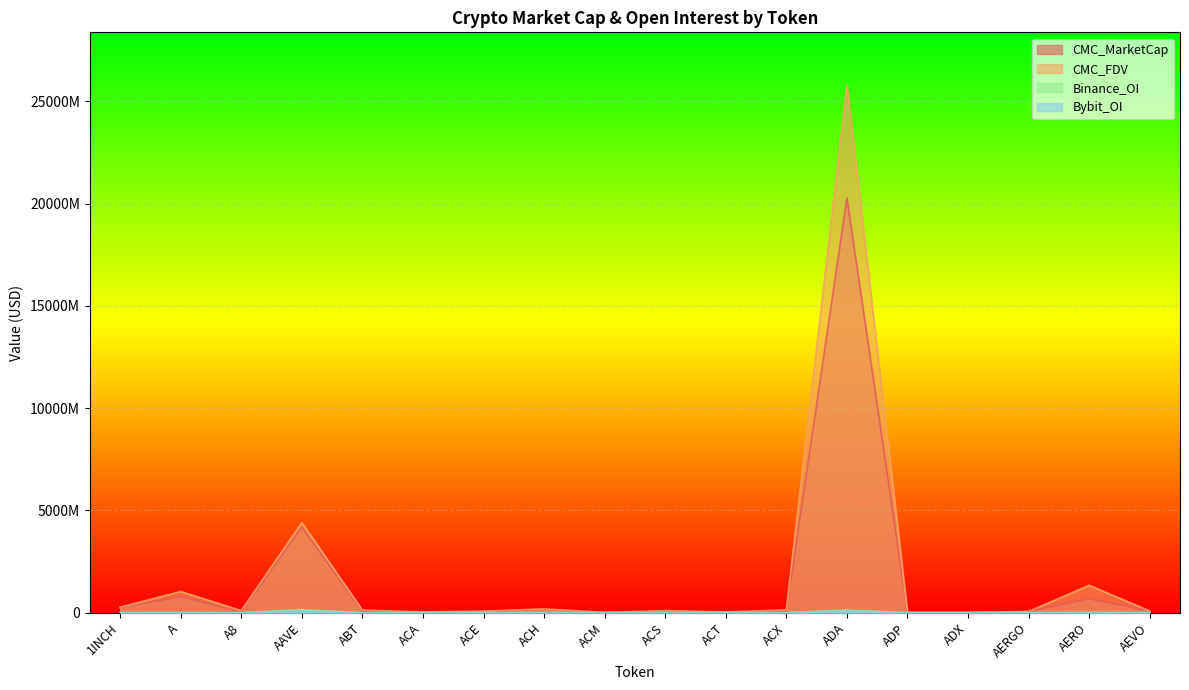

What is the highest value of the Bybit_OI series?

106382120.0